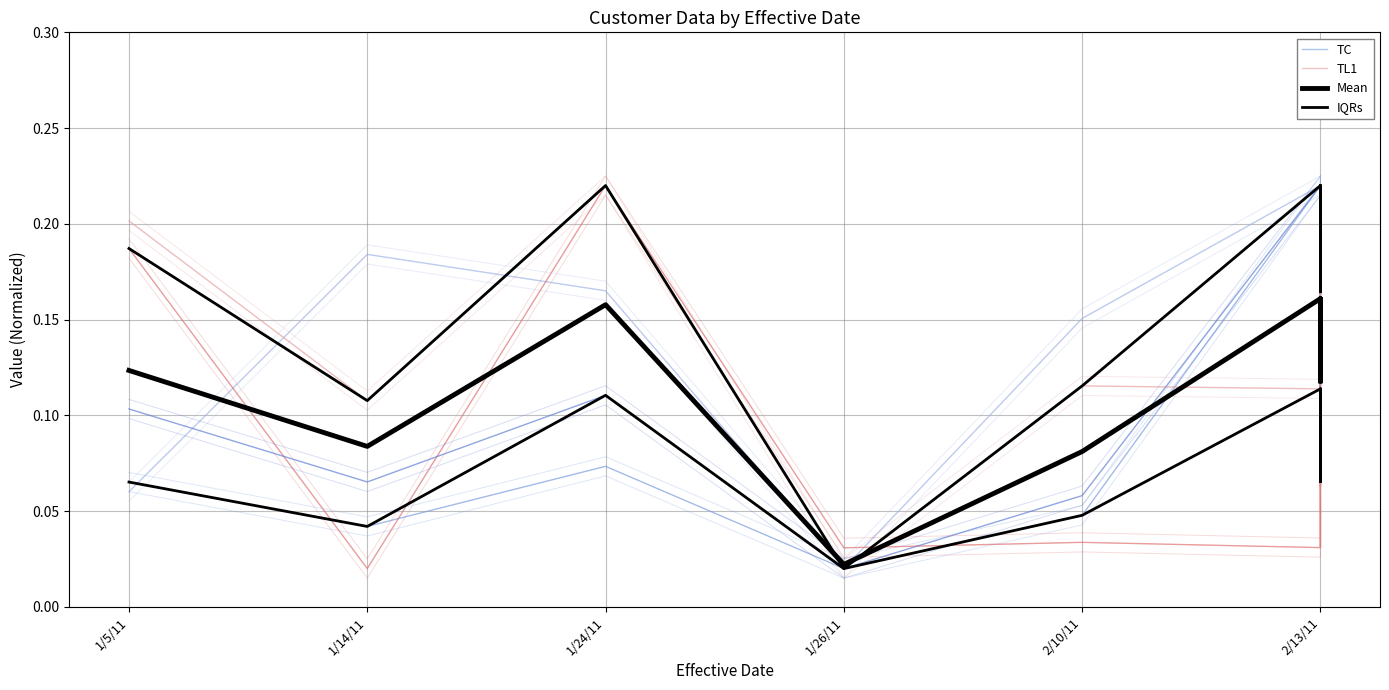

Is it true that TL1 equals 0.0 at 2/13/11?

False